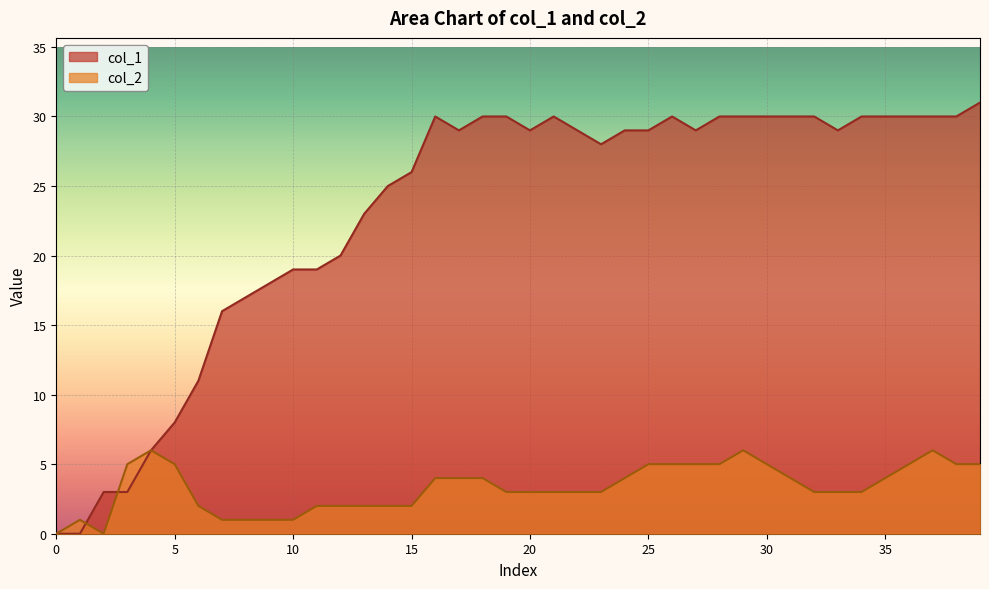

Between 23 and 27, which series saw the biggest shift?

col_2